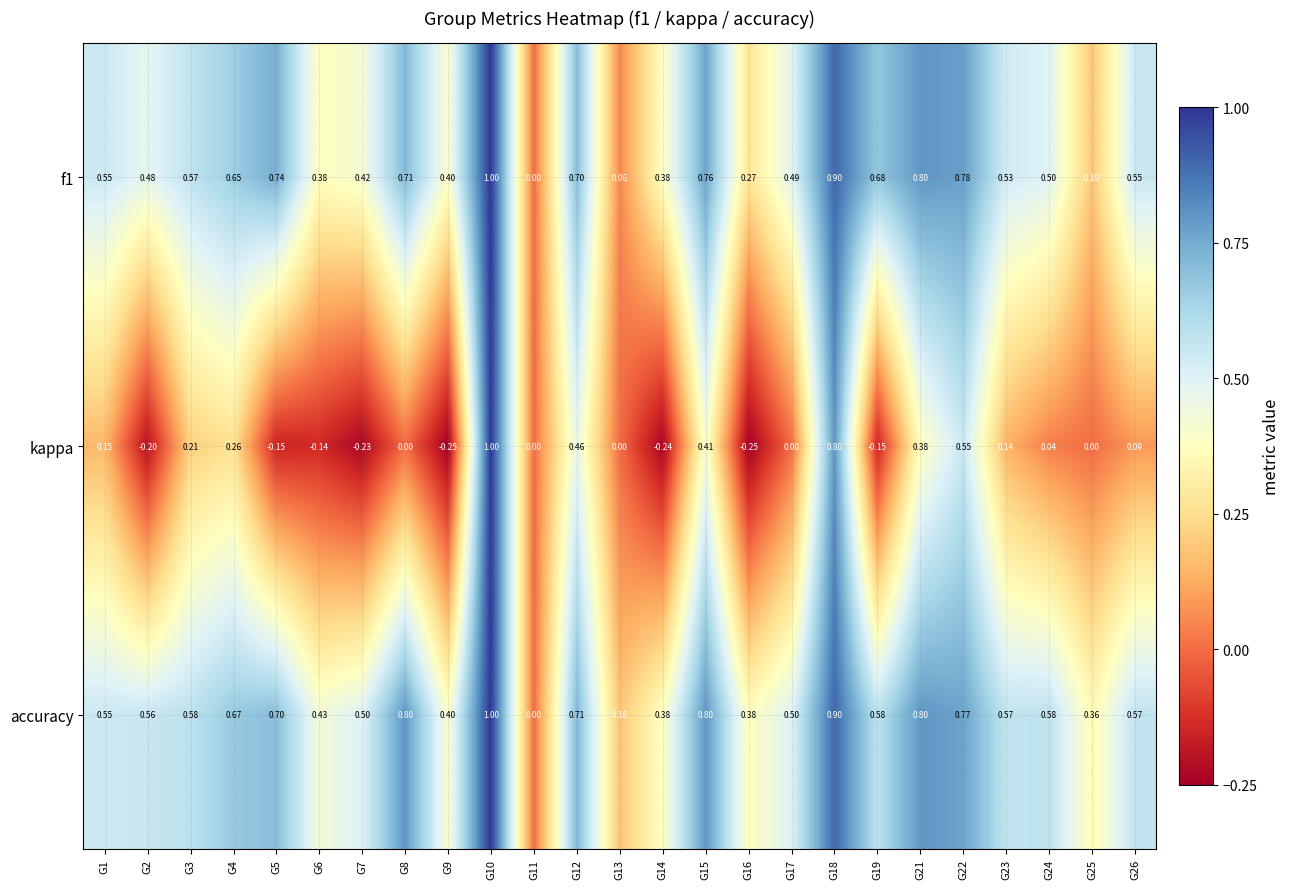

Which series has the largest range (max minus min)?

kappa